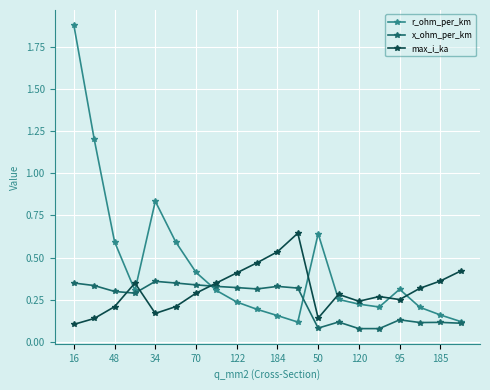

Which series has the largest range (max minus min)?

r_ohm_per_km